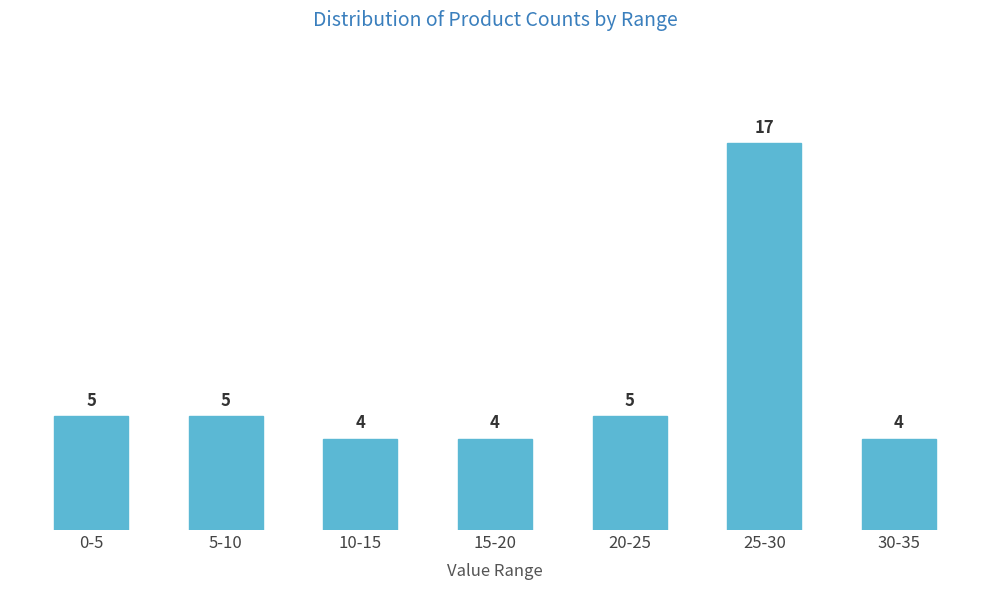

Reading left to right, extract all data points from this chart.

5	5	4	4	5	17	4